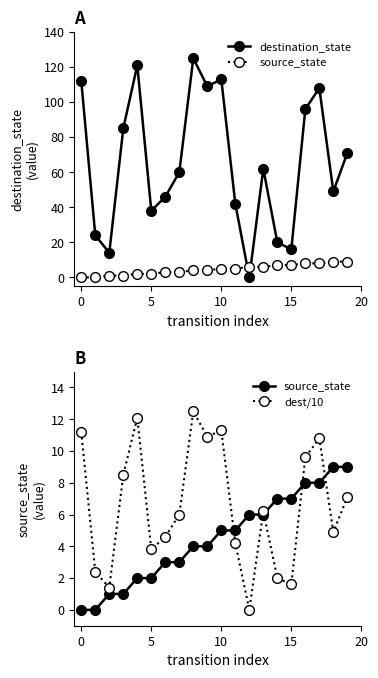

True or false: destination_state and source_state intersect in this chart.

True